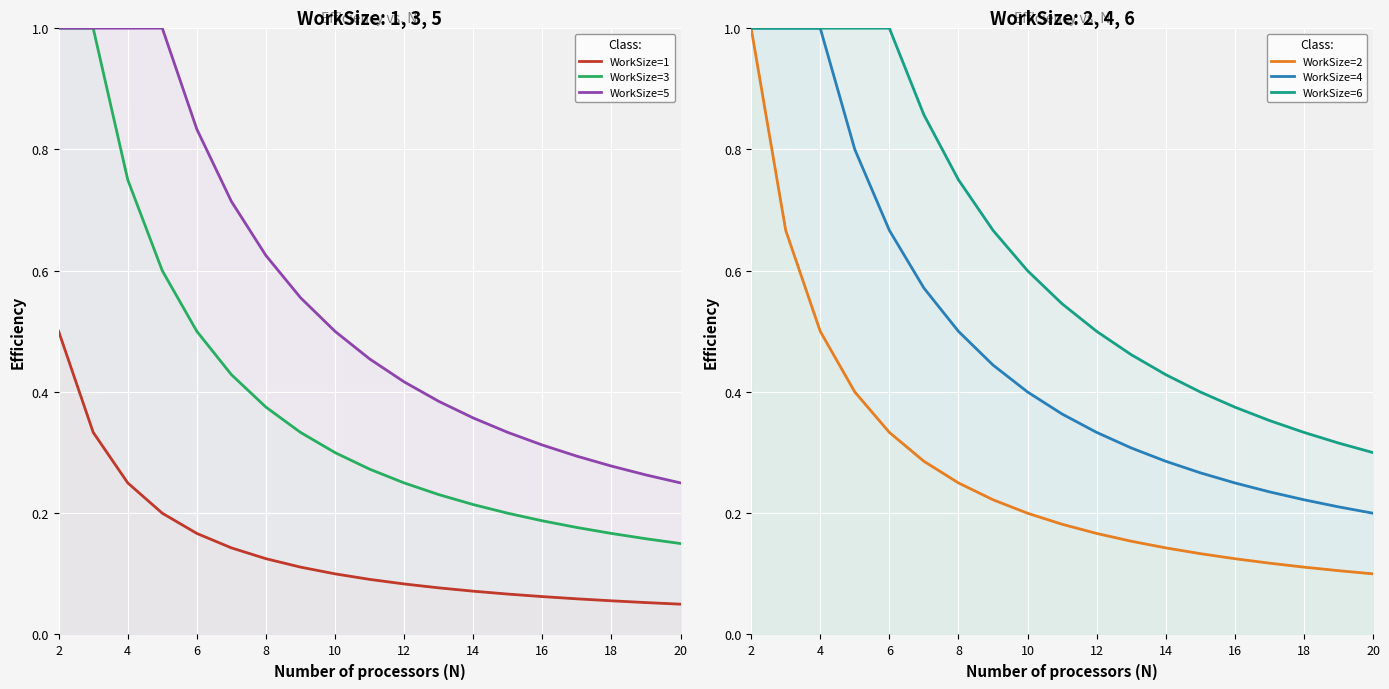

At how many categories does at least one series exceed 0?

19